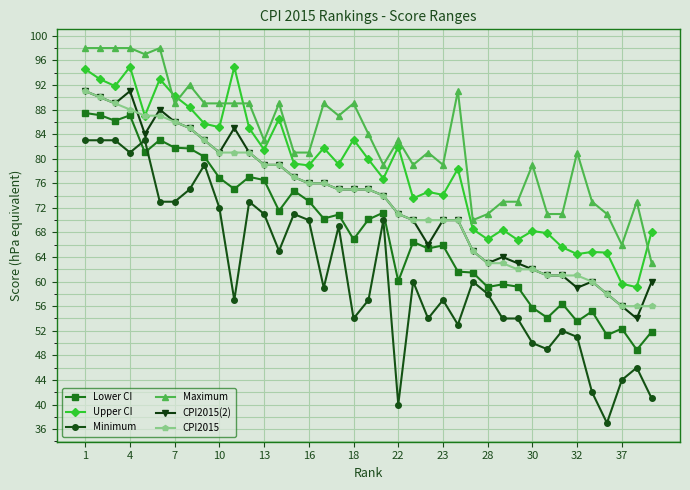

Which series has the largest total across all categories?

Maximum